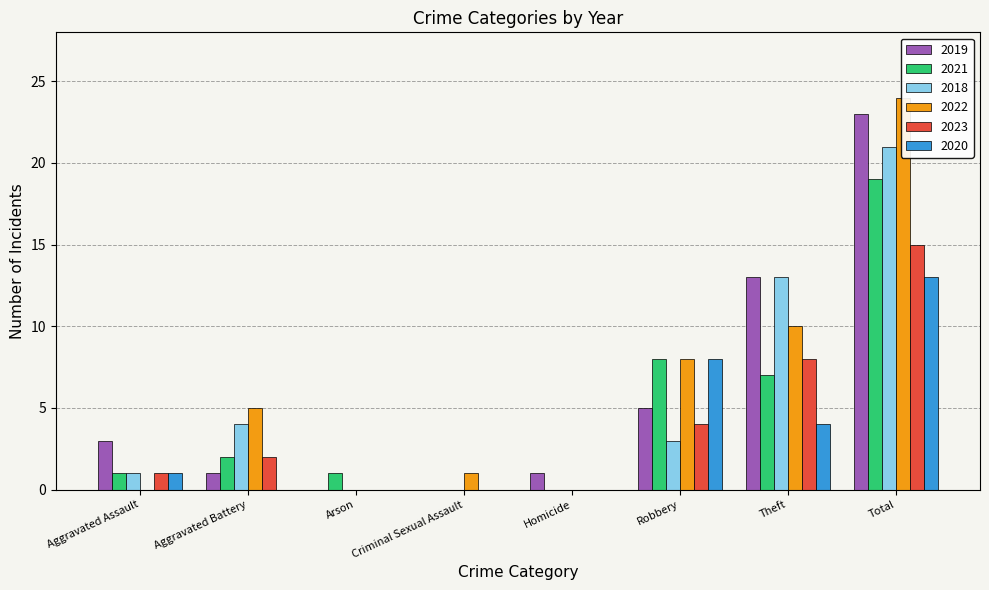

What are all the series names shown in the legend?

2019, 2021, 2018, 2022, 2023, 2020